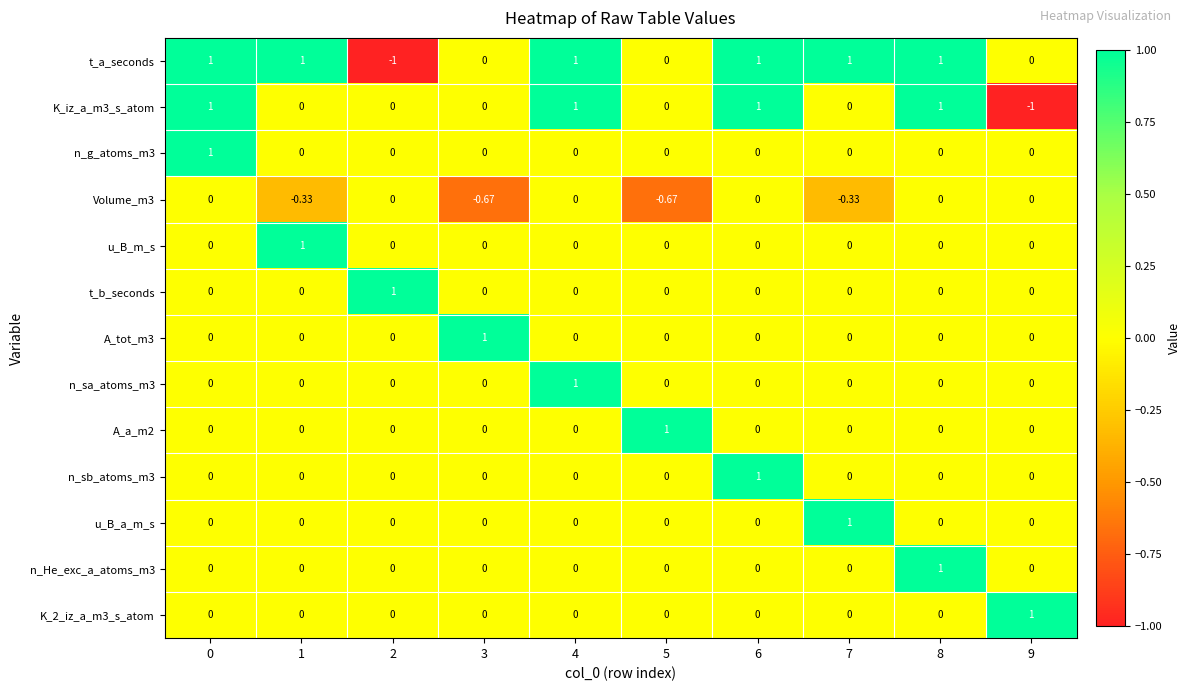

Is the value of t_a_seconds at 2 greater than the value of Volume_m3 at 8?

No